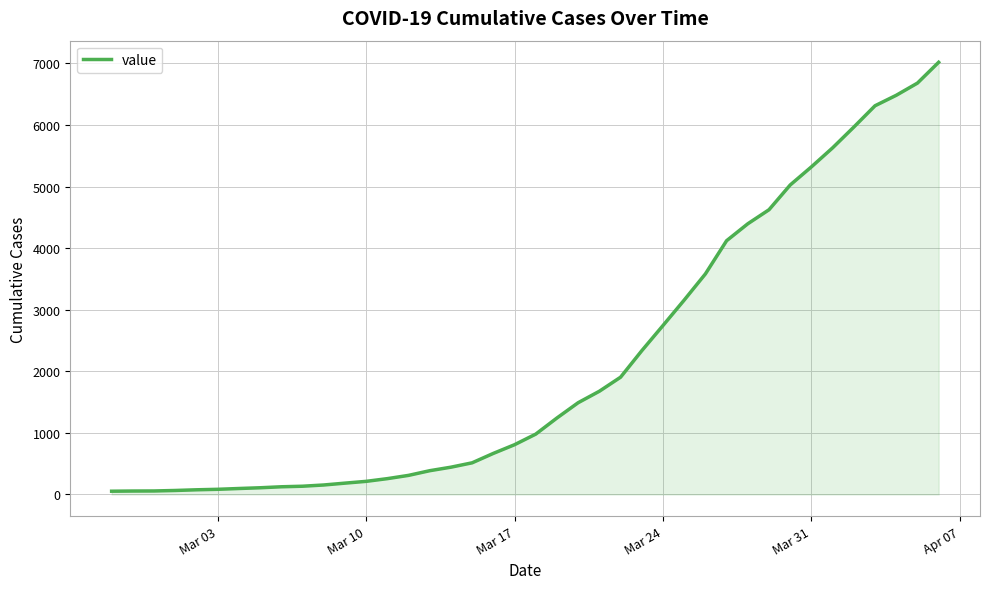

What is the difference between the maximum and minimum values?

6964